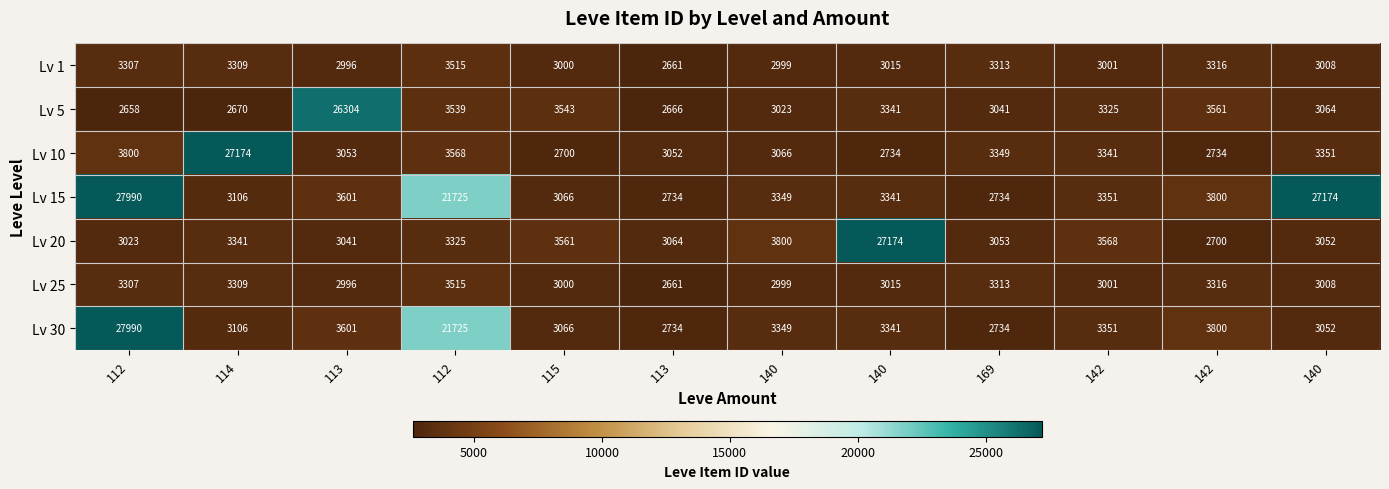

Count the number of data series in this chart.

7